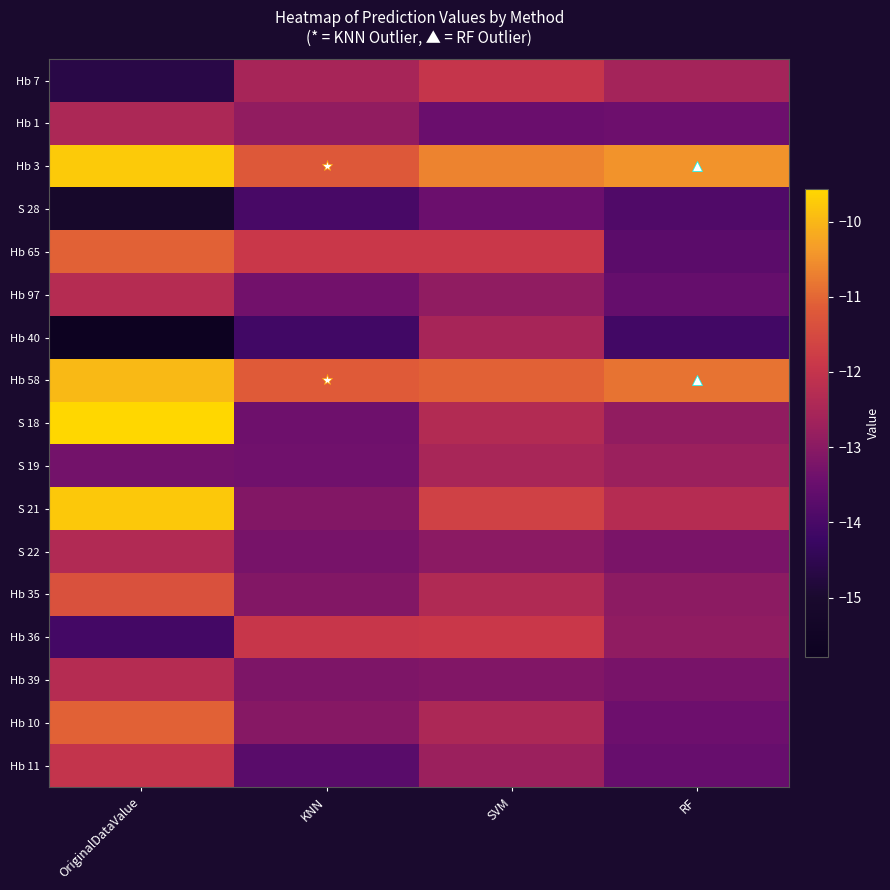

At how many categories does at least one series exceed -10?

1